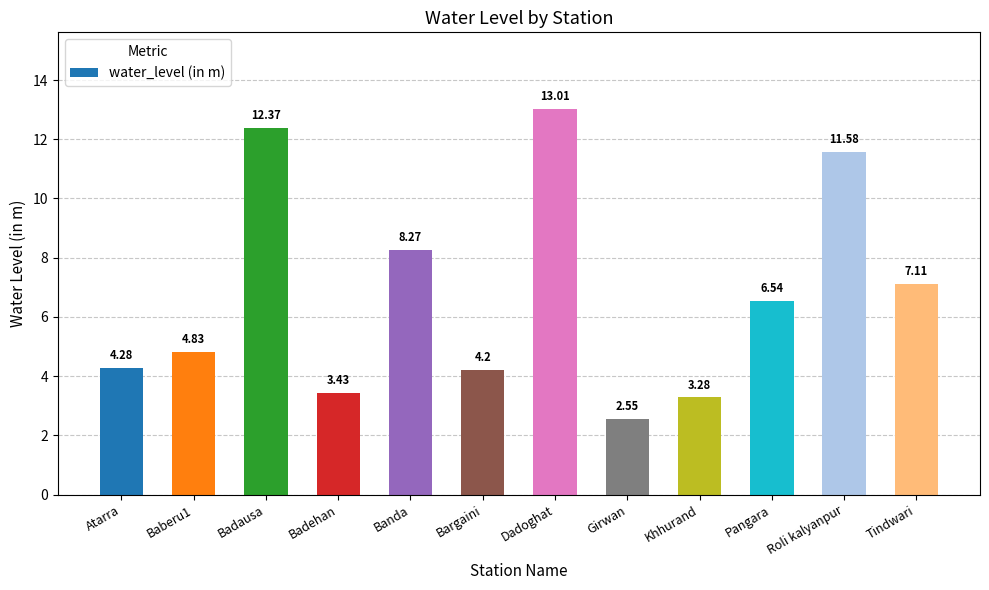

Which label corresponds to the smallest value in the chart?

Girwan